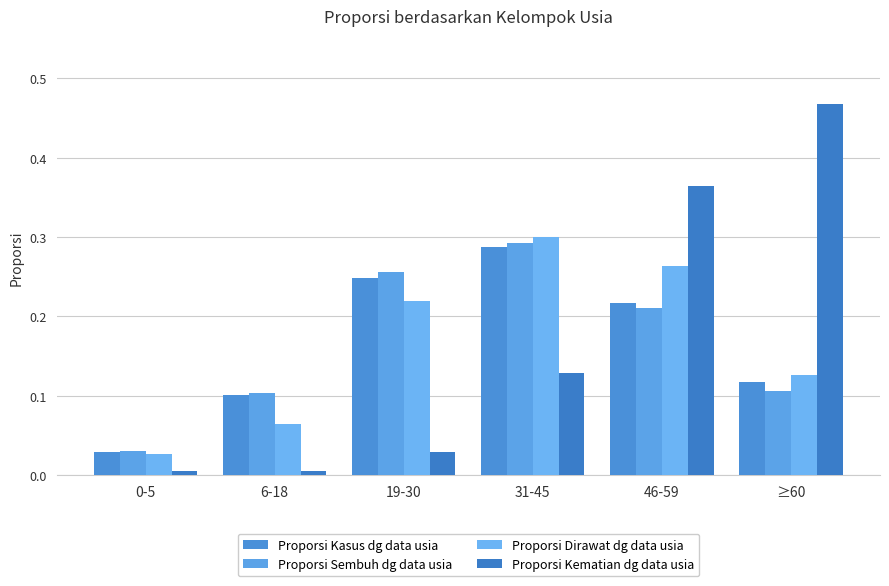

Reading left to right, extract all data points from this chart.

Proporsi Kasus dg data usia: 0.0	0.1	0.2	0.3	0.2	0.1
Proporsi Sembuh dg data usia: 0.0	0.1	0.3	0.3	0.2	0.1
Proporsi Dirawat dg data usia: 0.0	0.1	0.2	0.3	0.3	0.1
Proporsi Kematian dg data usia: 0.0	0.0	0.0	0.1	0.4	0.5